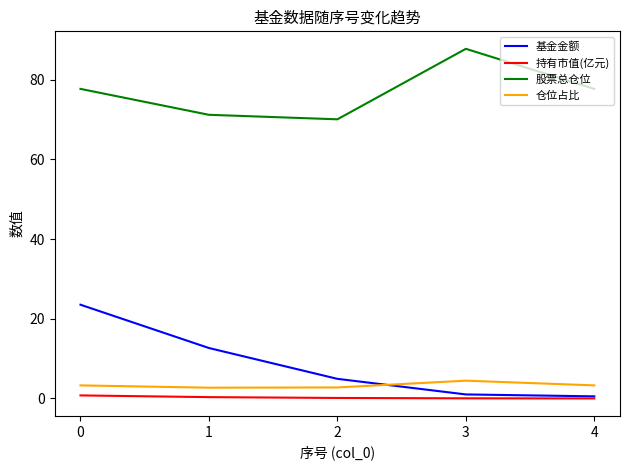

Which series has the largest total across all categories?

股票总仓位